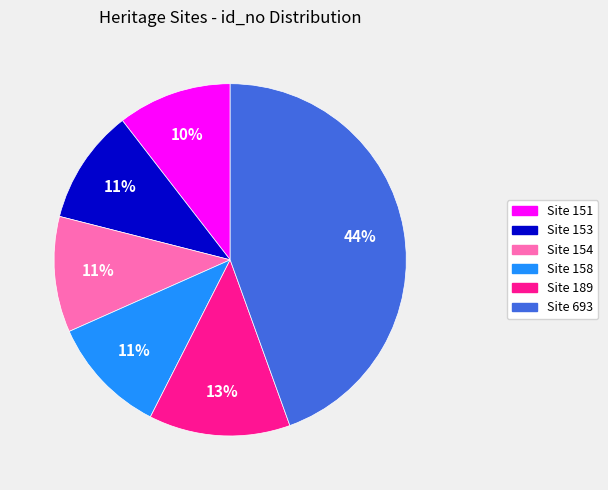

Which slice is the largest?

Site 693